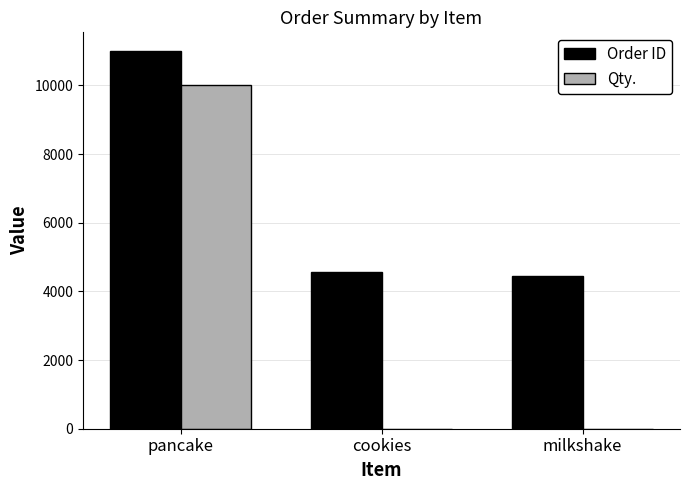

Where is Qty. nearest to the value 5001?

milkshake